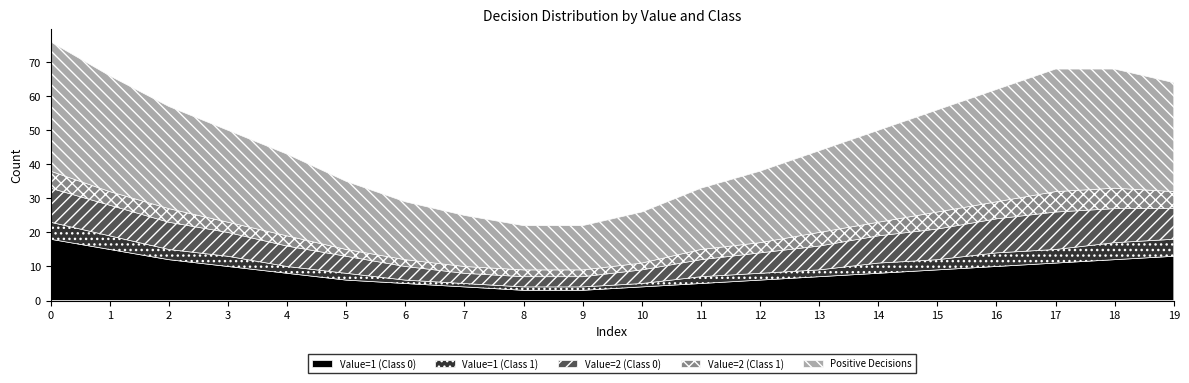

Does the chart have visible grid lines?

No